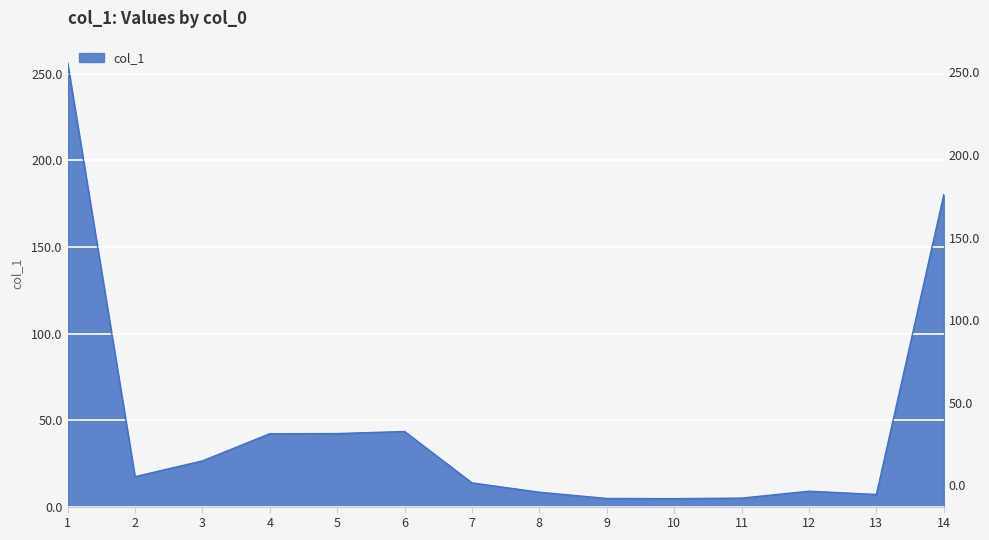

How many values exceed 17?

7